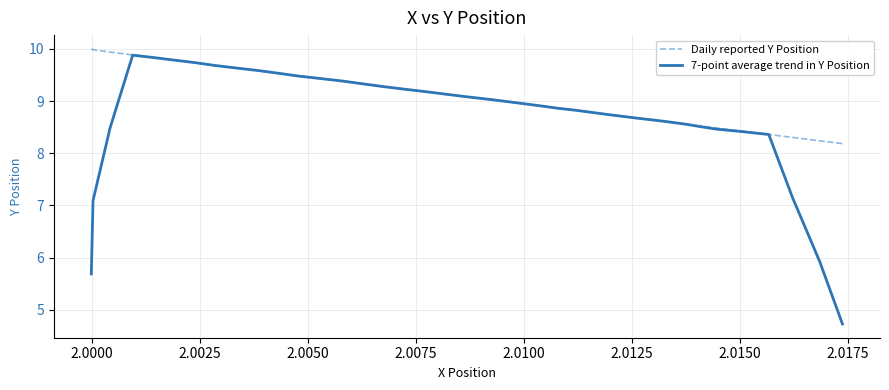

Does the chart have visible grid lines?

Yes